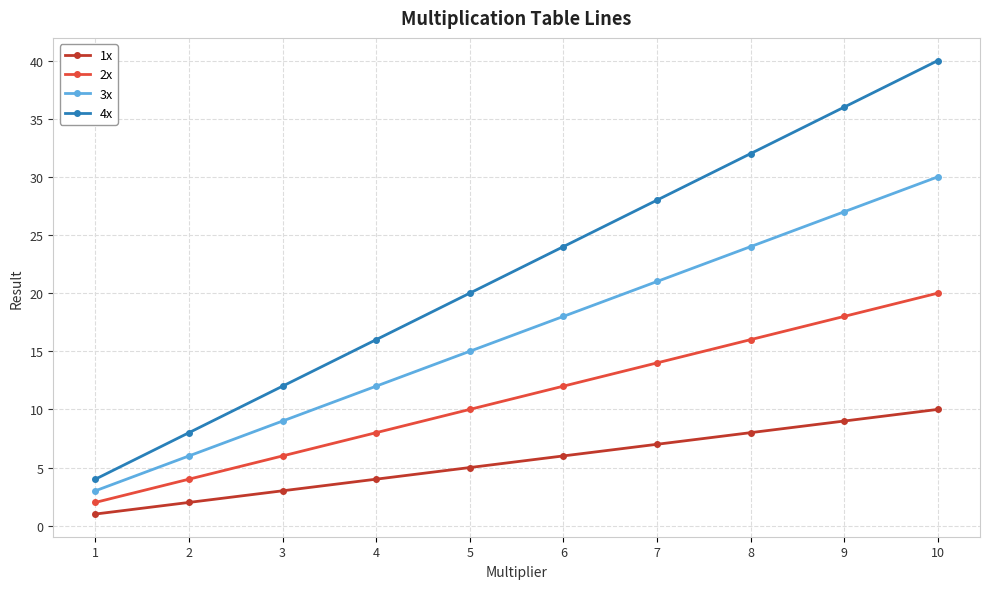

What is the value of the 2x point at the 5th from the left?

10